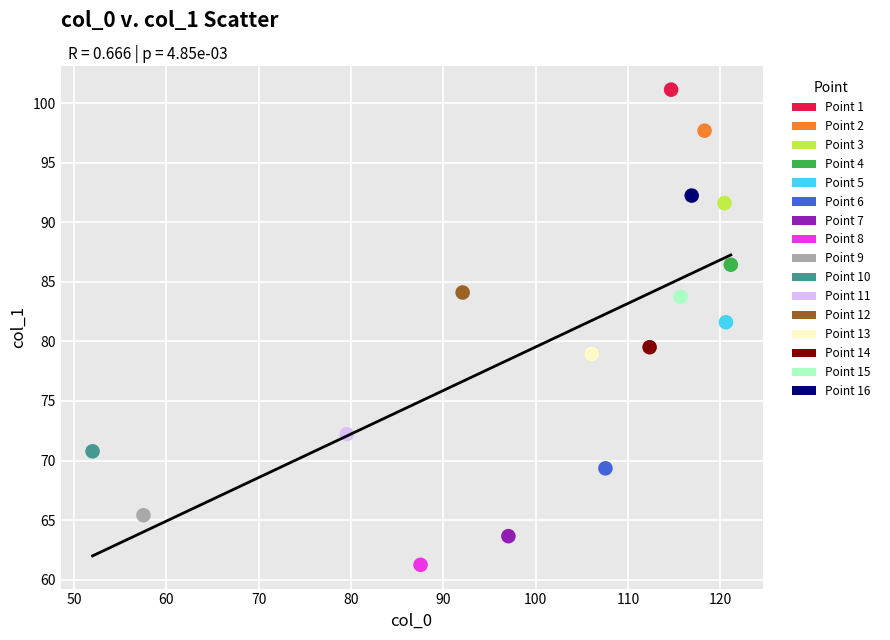

What are all the series names shown in the legend?

Point 1, Point 2, Point 3, Point 4, Point 5, Point 6, Point 7, Point 8, Point 9, Point 10, Point 11, Point 12, Point 13, Point 14, Point 15, Point 16